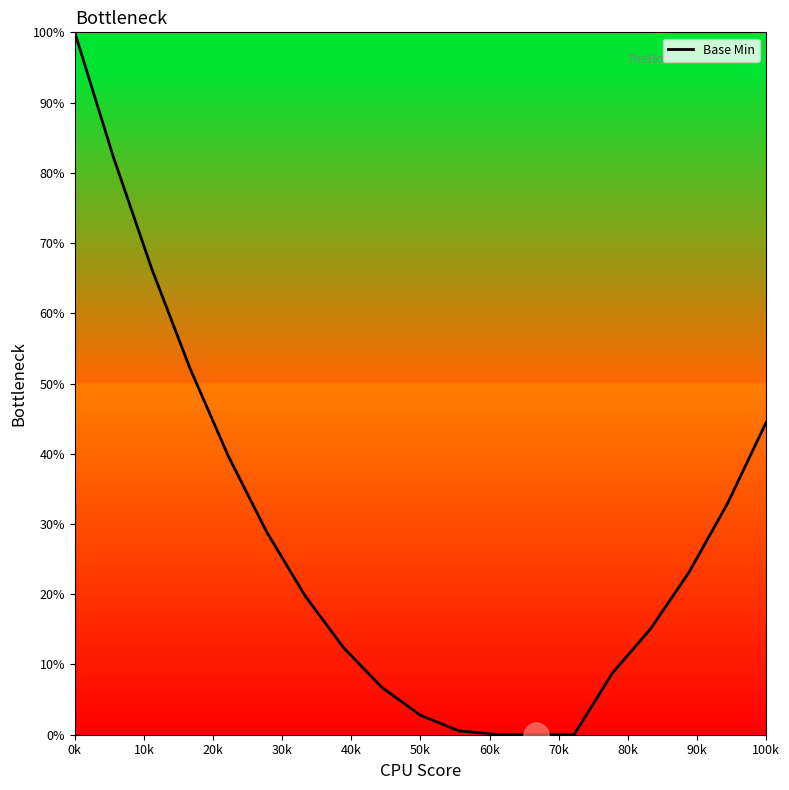

What is the difference between the maximum and minimum values?

100.0